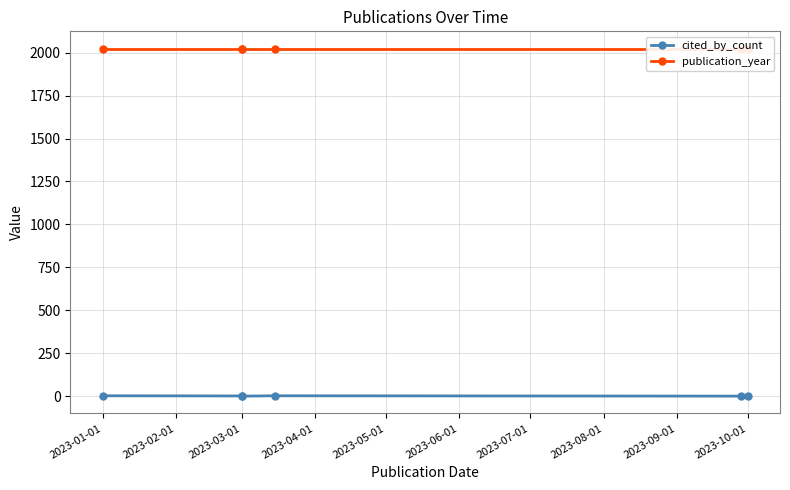

Is it true that cited_by_count equals 1 at 2023-03-01?

False